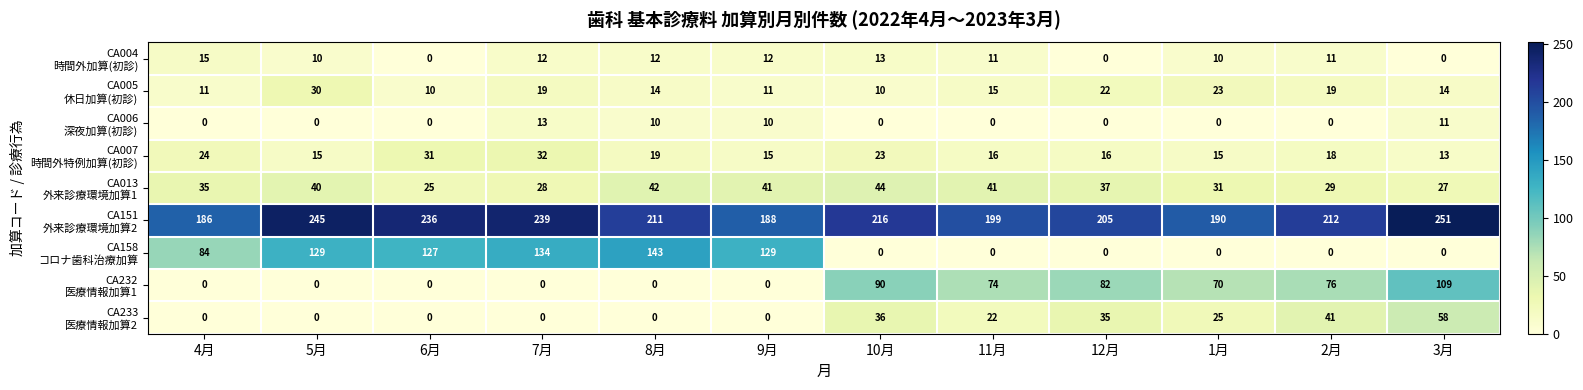

What is the greatest value displayed?

251